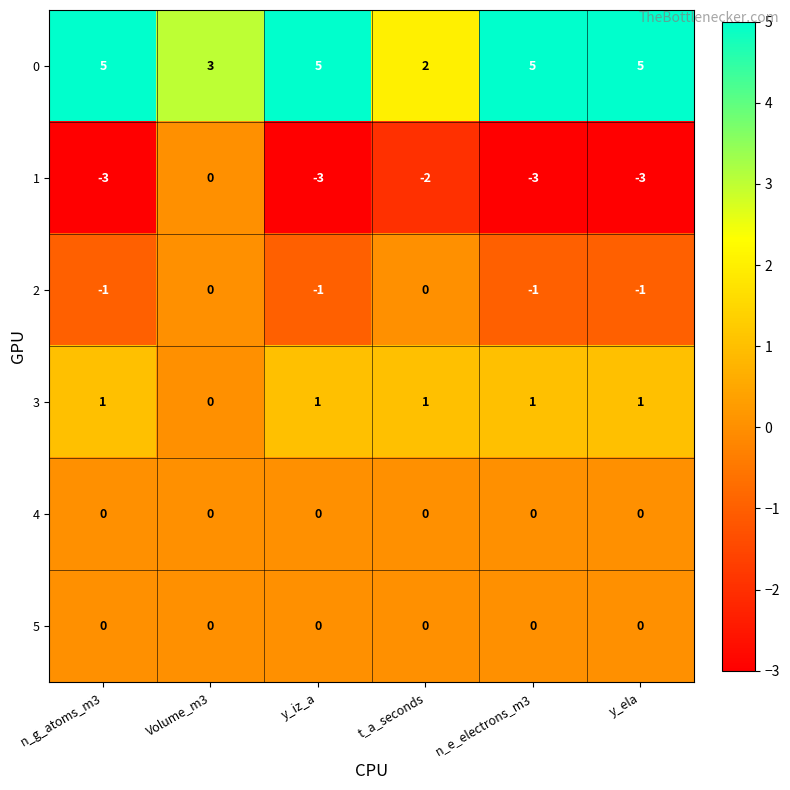

What is the sum of all 2 values?

-4